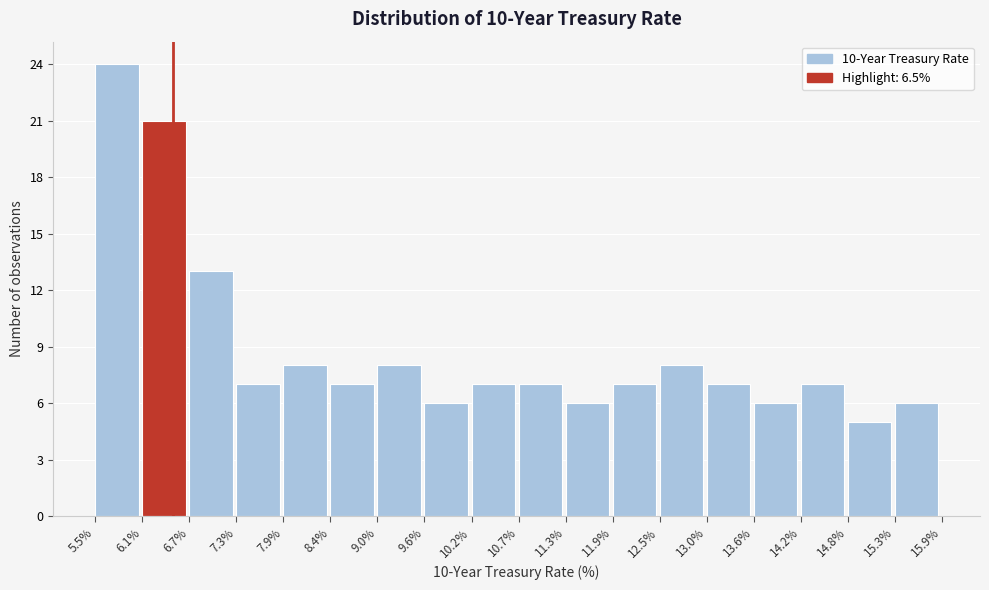

What is the height of the bar covering 13.6% to 14.2% on the x-axis? The values are not printed on the chart, so give them approximately, as read against the axis.

6